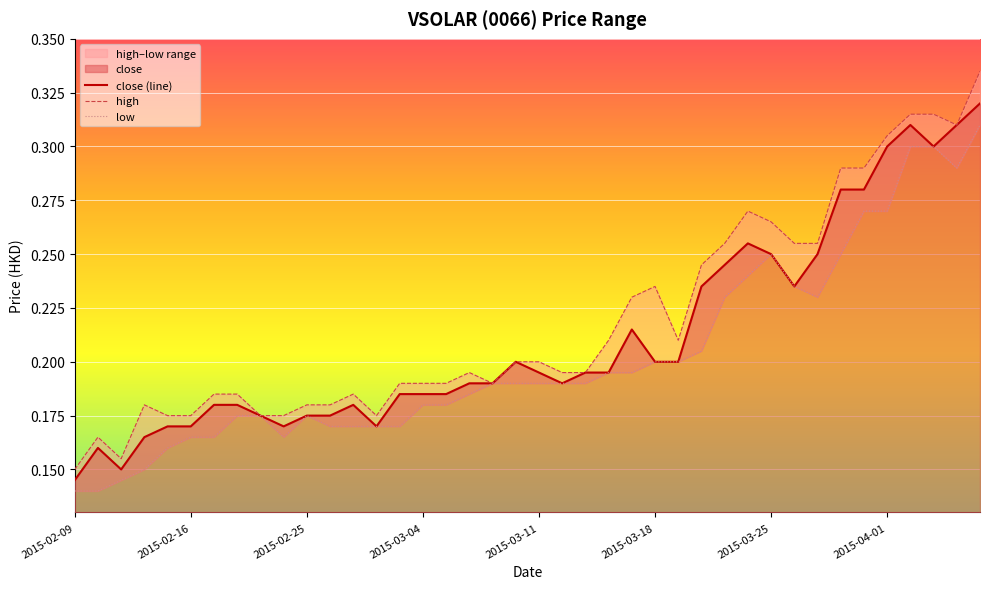

At which label is close (line) closest to 0?

2015-02-09